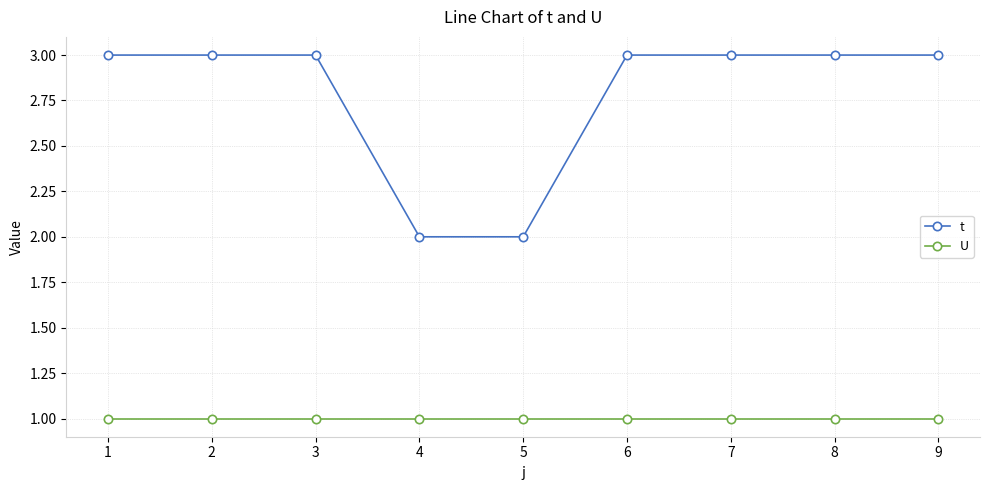

What is the minimum value for t?

2